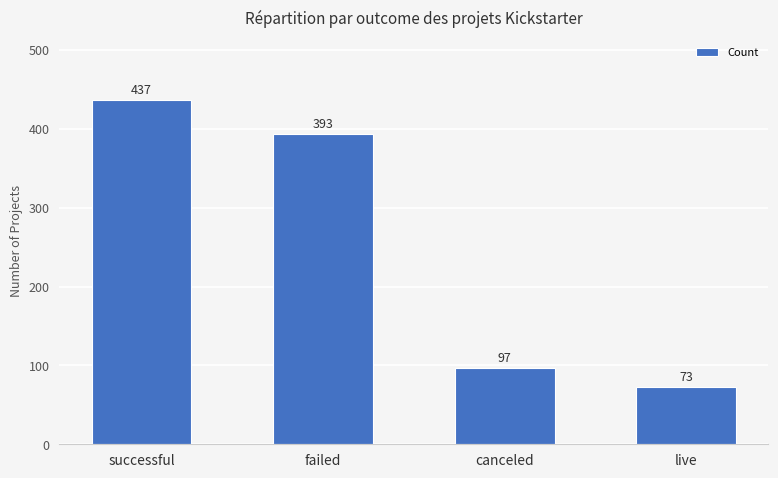

What is the smallest value displayed?

73